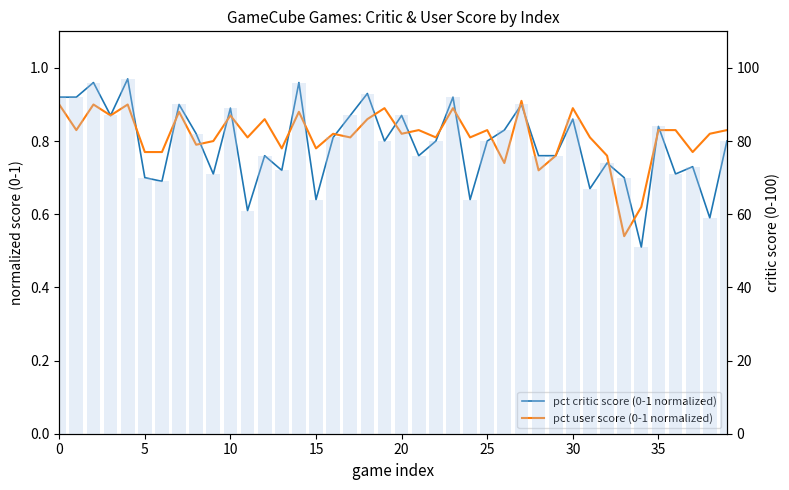

The pct critic score (0-1 normalized) series shows 1.4 at 23. True or false?

False